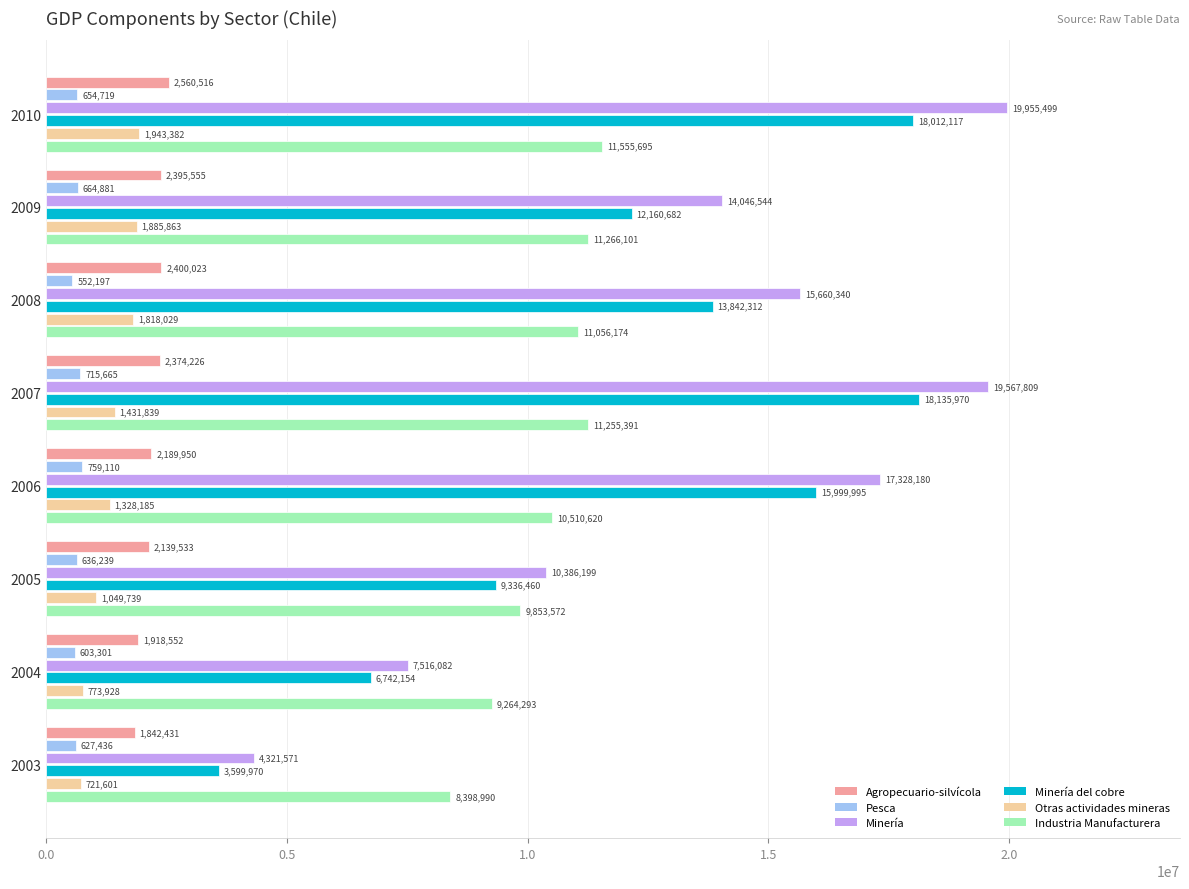

What value does the Industria Manufacturera series have at 2003?

8398990